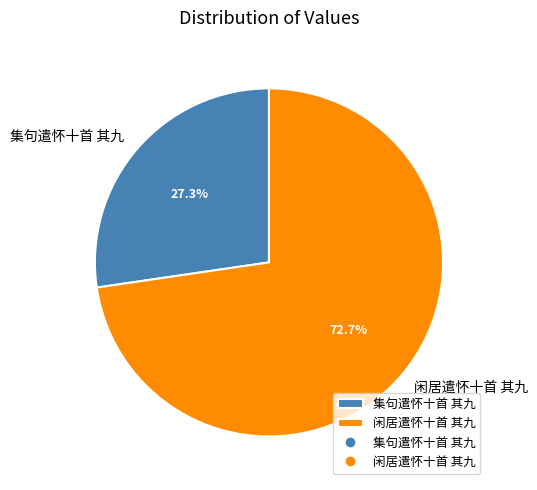

Which slice is the largest?

闲居遣怀十首 其九